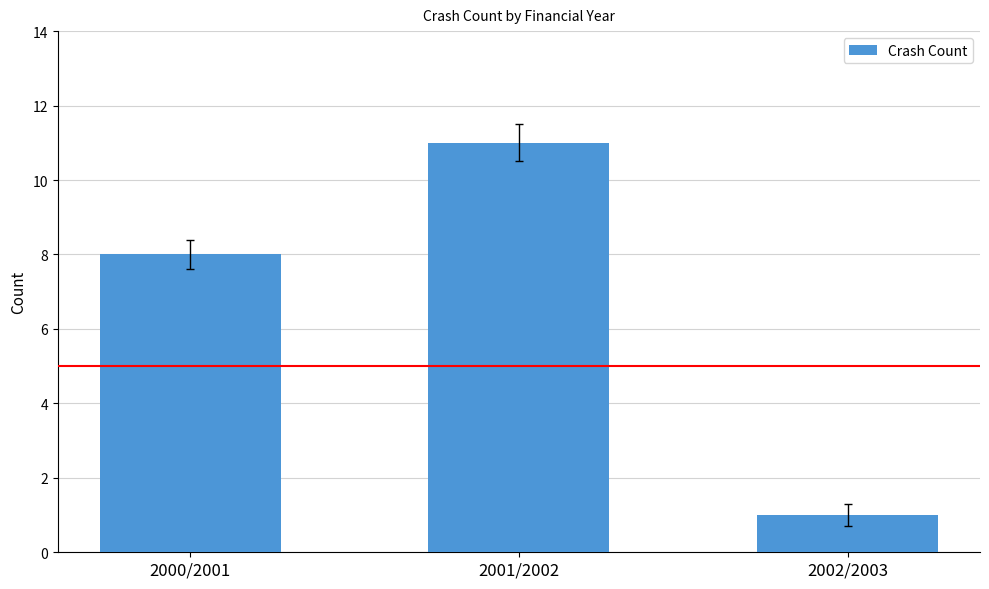

What is the sum of the values at 2001/2002 and 2000/2001?

19